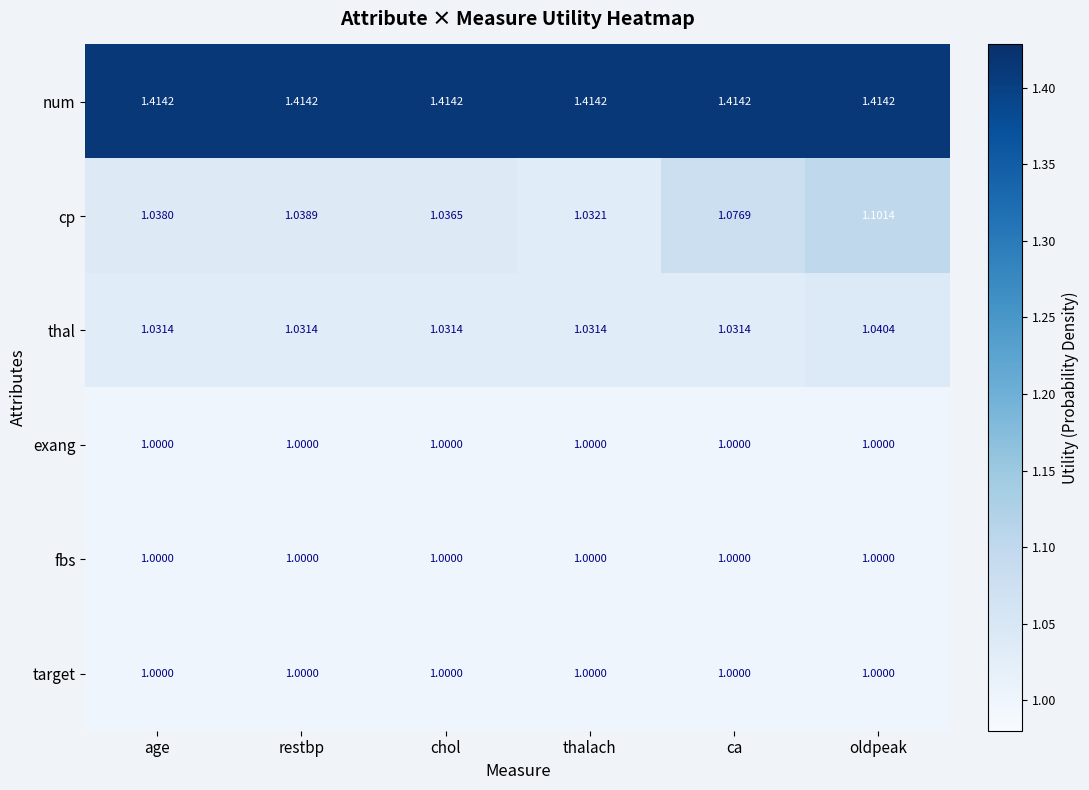

Which series has the largest total across all categories?

num